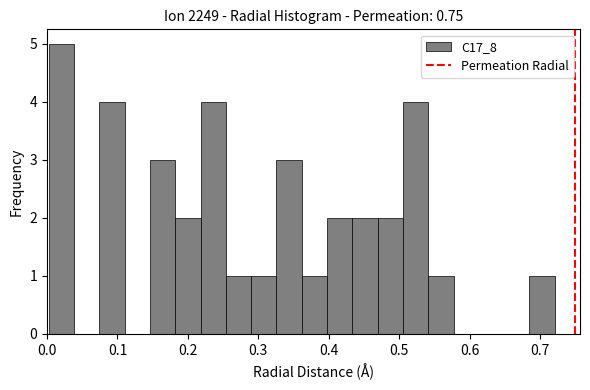

Read against the x-axis, roughly where is the centre of the tallest bar?

0.02